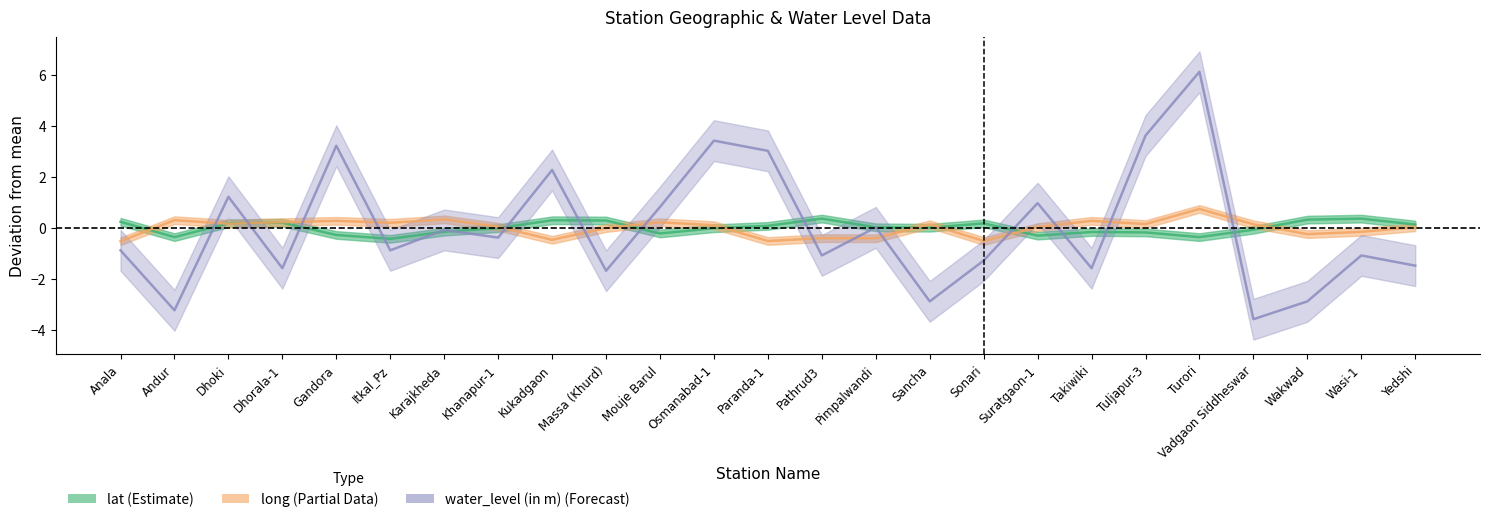

Which series has the largest range (max minus min)?

water_level